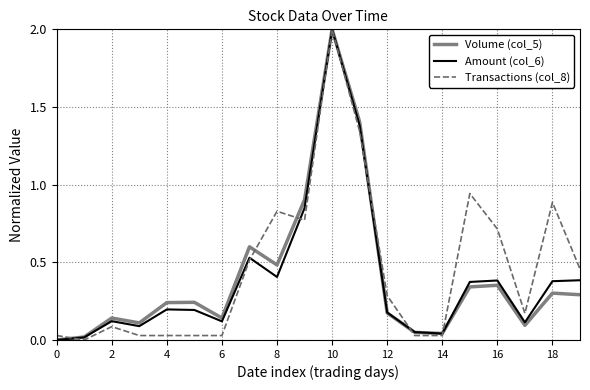

True or false: Volume (col_5) has more than 1 points higher than both neighbors.

True